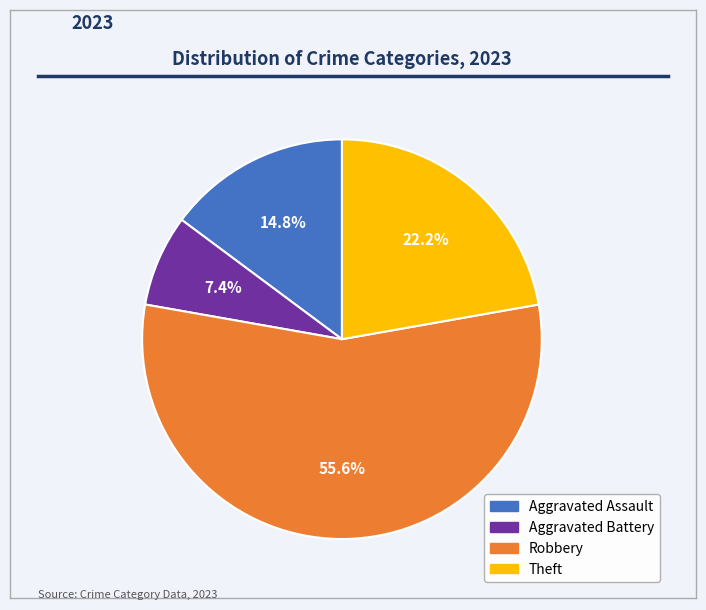

What percentage do Aggravated Battery and Robbery together represent?

63.0%